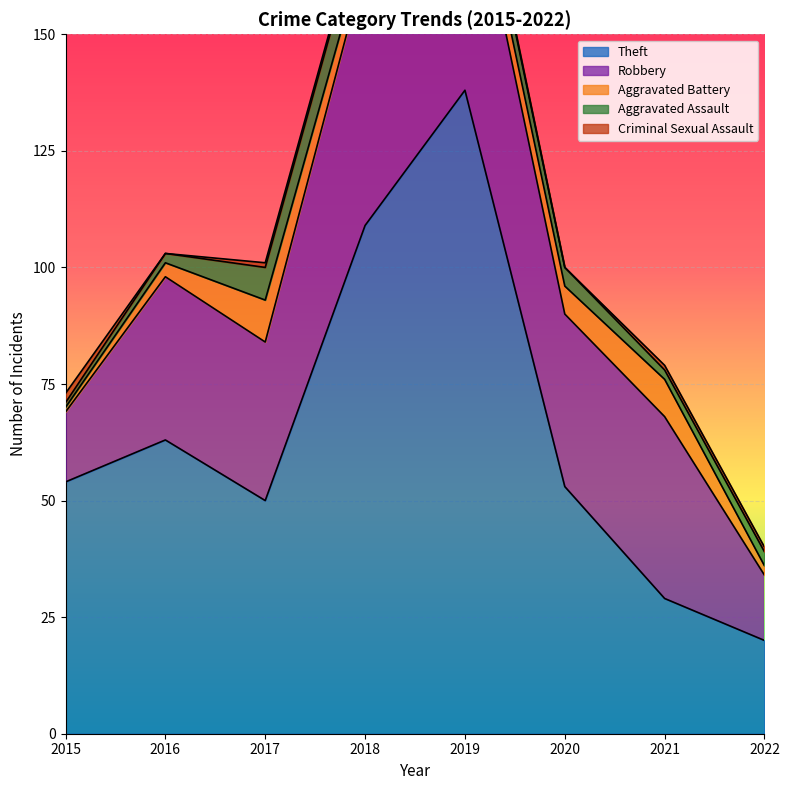

How many lines are shown in the chart?

5